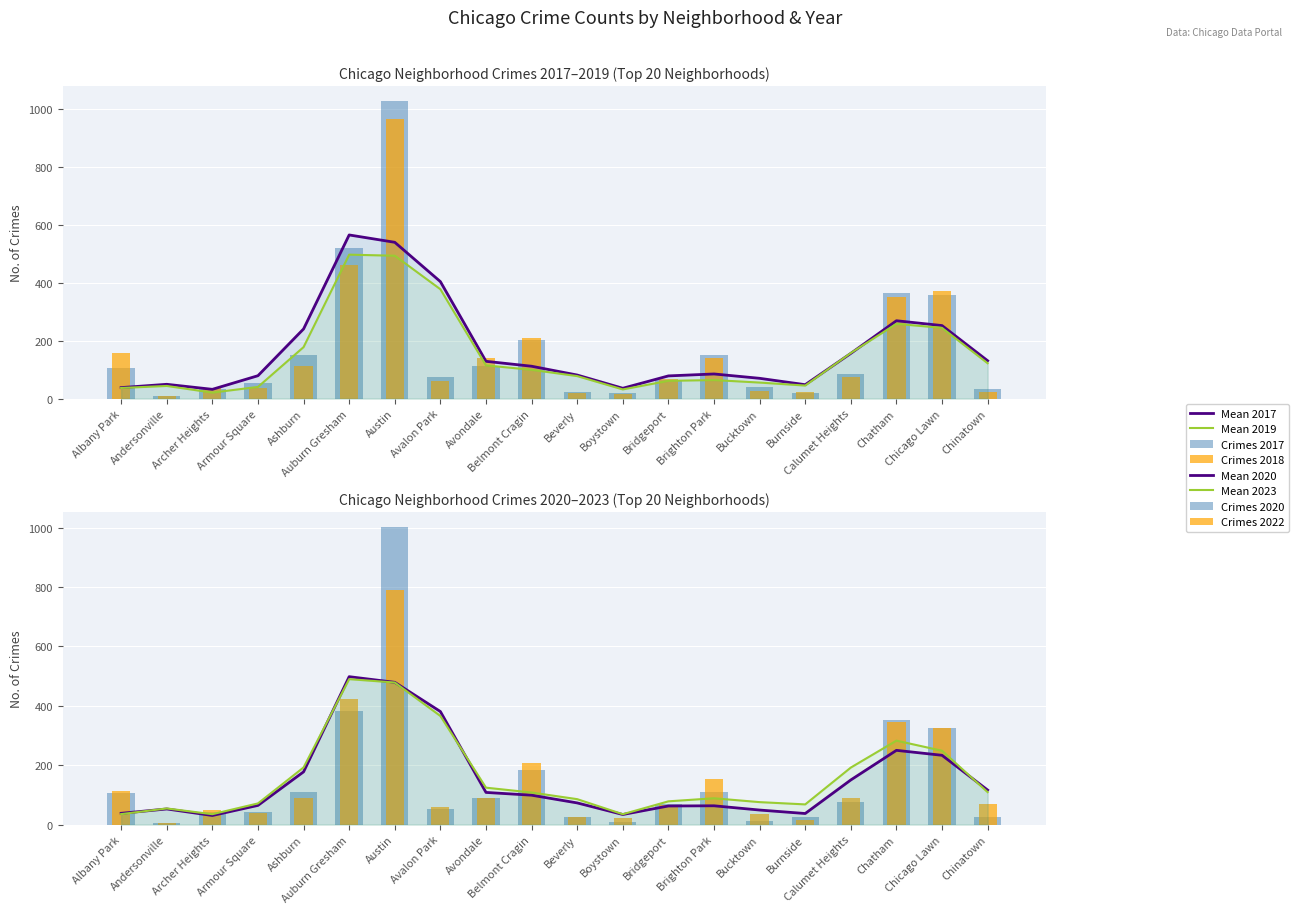

The 2019 series shows 54 at Armour Square. True or false?

True